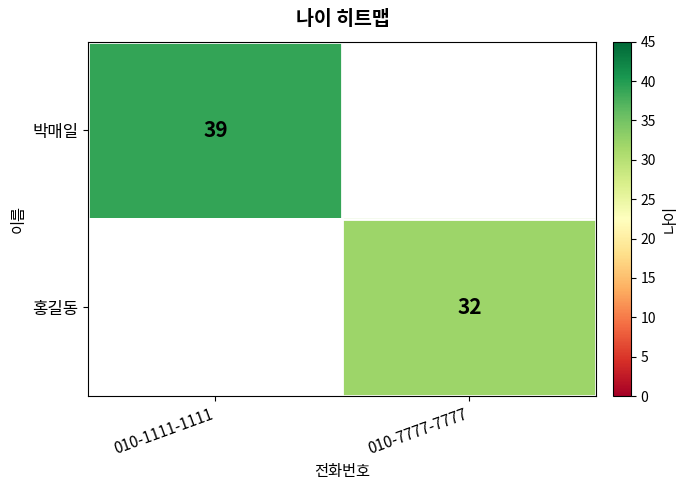

The value of 홍길동 at 010-7777-7777 is 21. True or false?

False